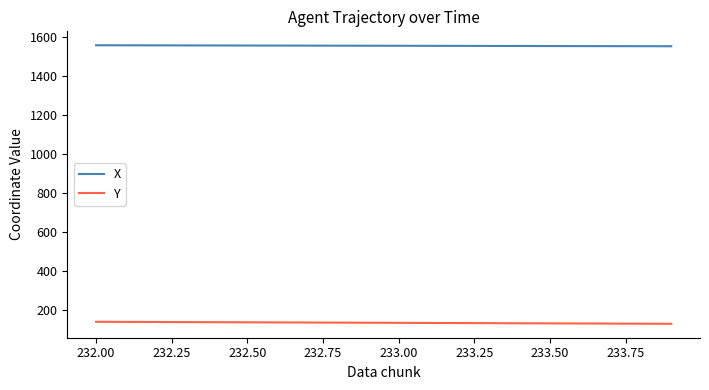

How many series are shown in this chart?

2